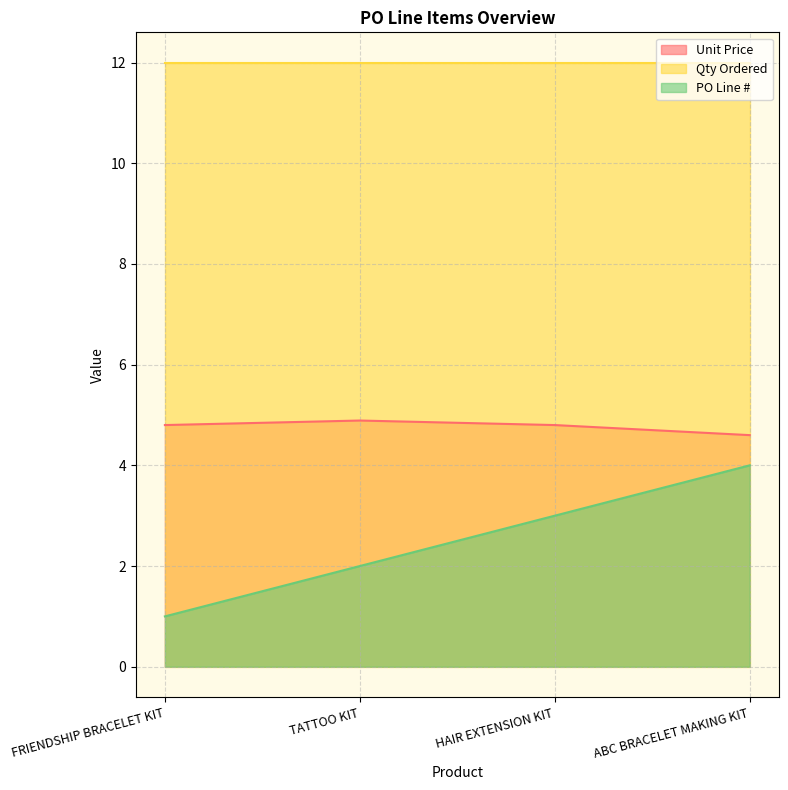

How many interior local peaks does the Unit Price series have?

1